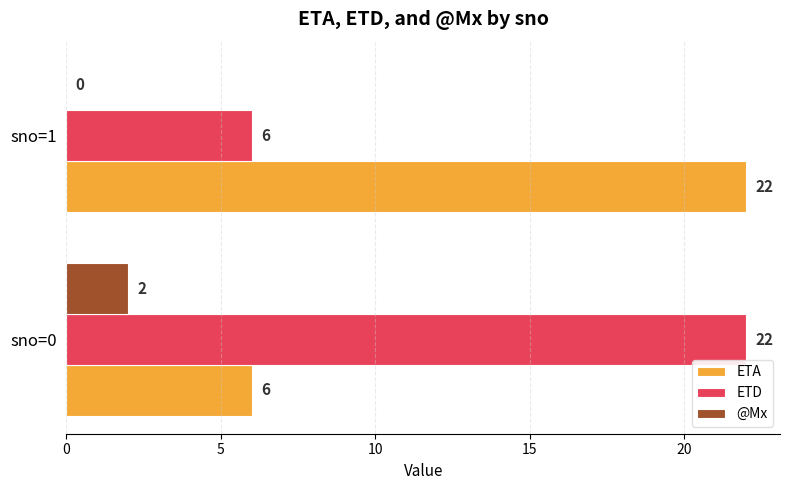

What is the sum of the ETA values at sno=1 and sno=0?

28